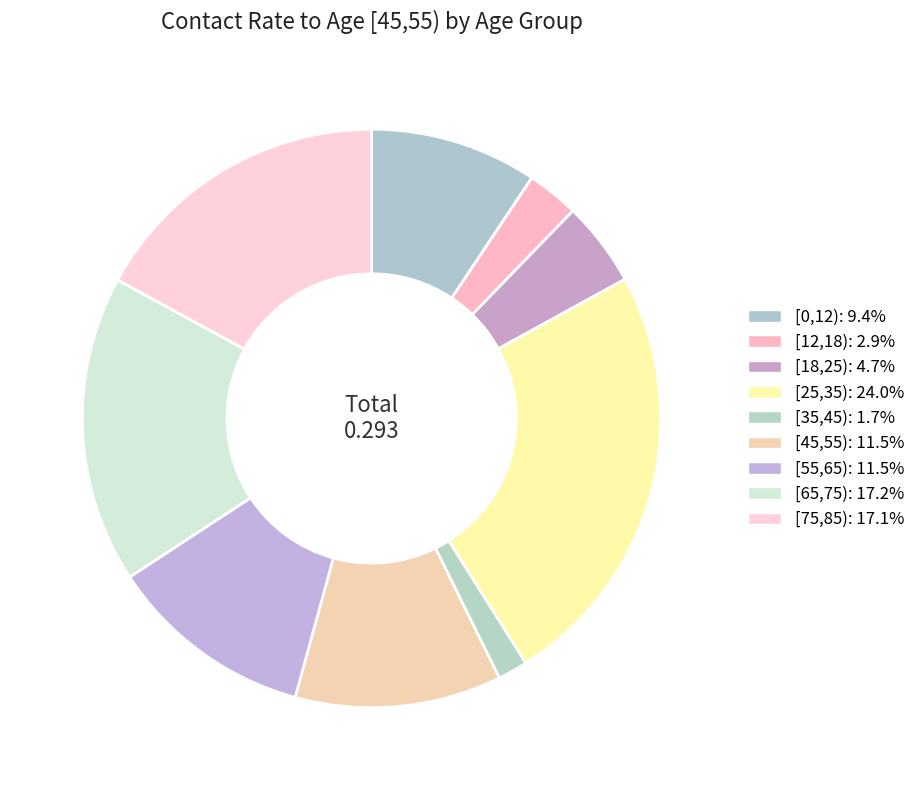

How many segments does this pie chart have?

9